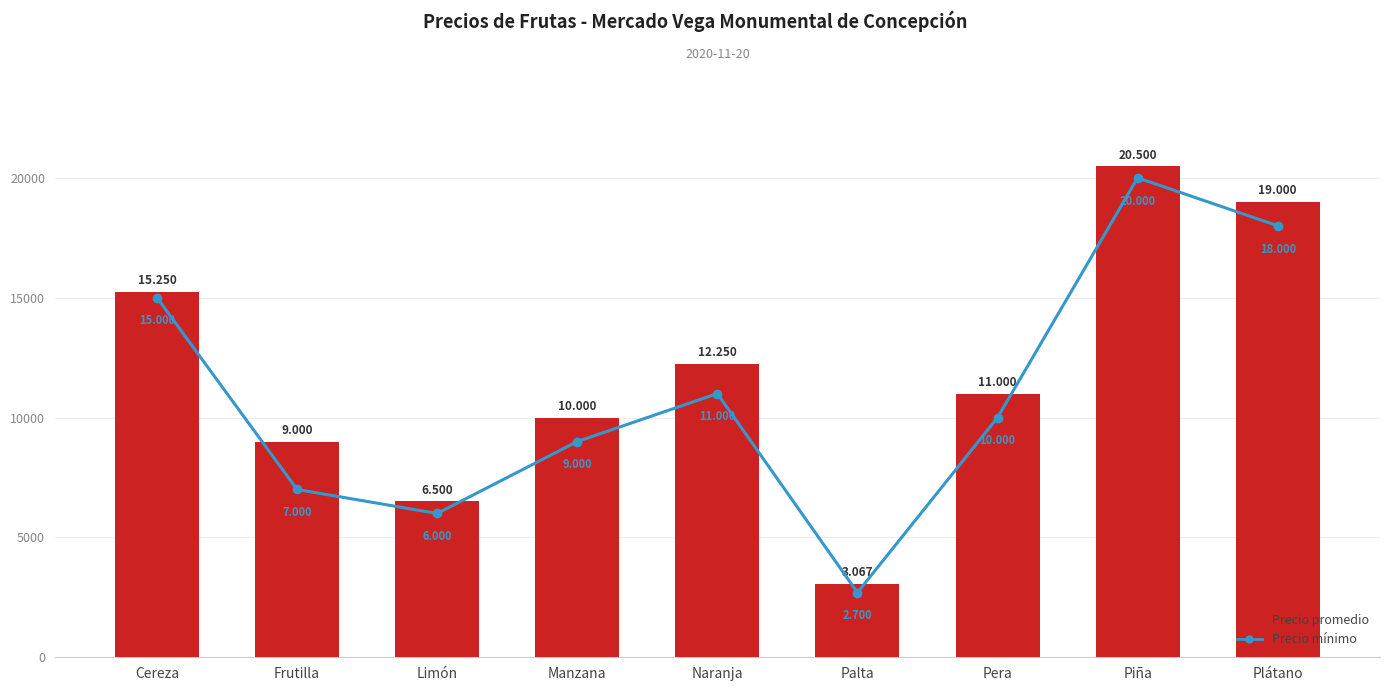

What is the minimum value shown in the chart?

2700